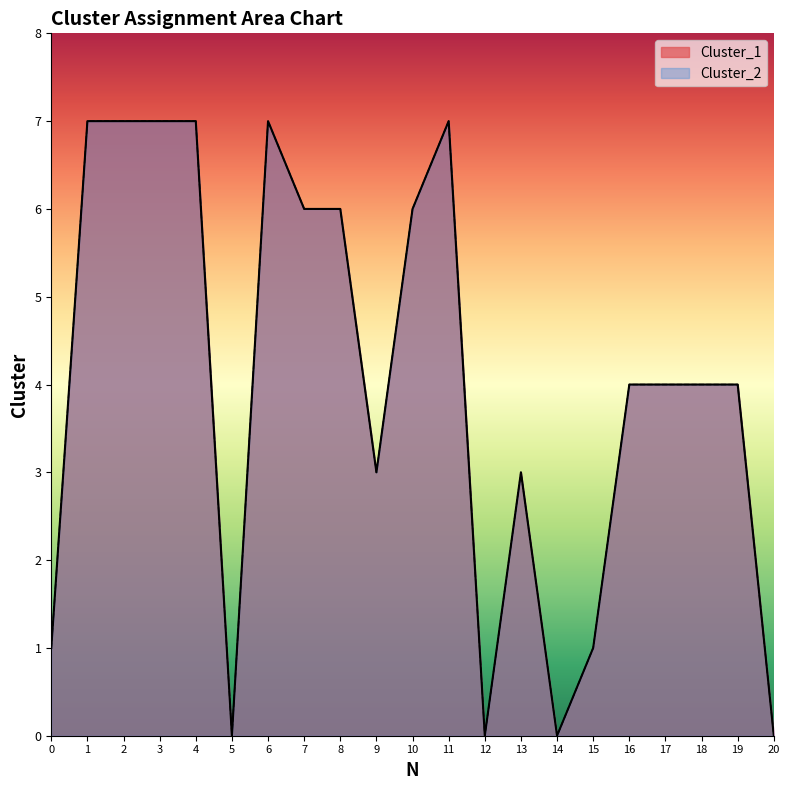

Reading right to left, list all the values displayed in this chart.

Cluster_1: 0	4	4	4	4	1	0	3	0	7	6	3	6	6	7	0	7	7	7	7	1
Cluster_2: 0	4	4	4	4	1	0	3	0	7	6	3	6	6	7	0	7	7	7	7	1